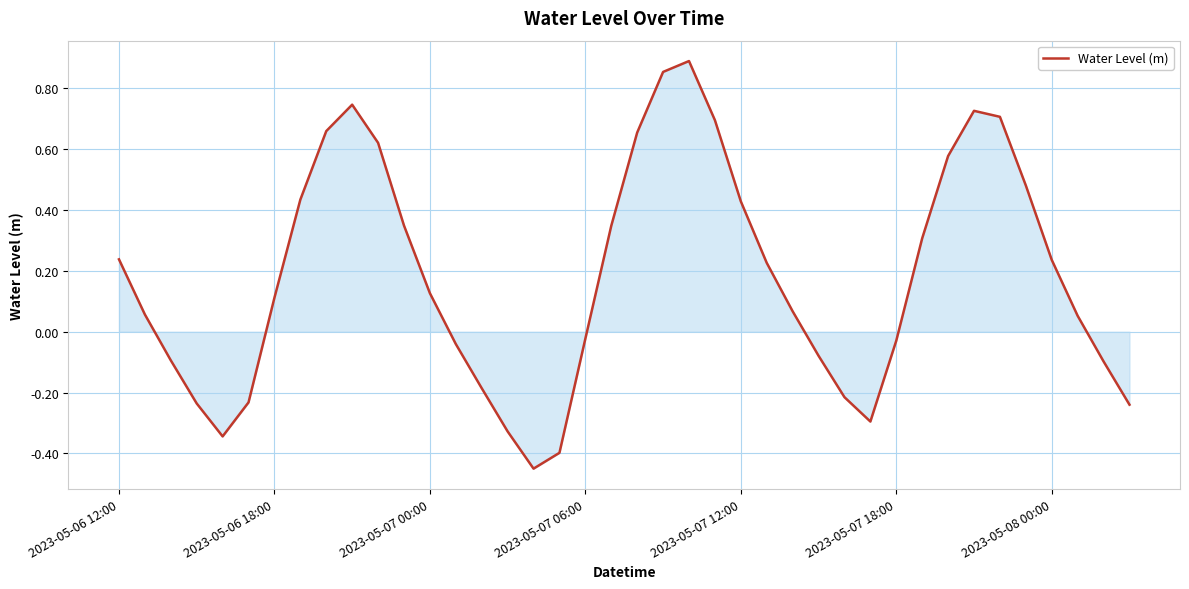

What is the difference between the maximum and minimum values?

1.3